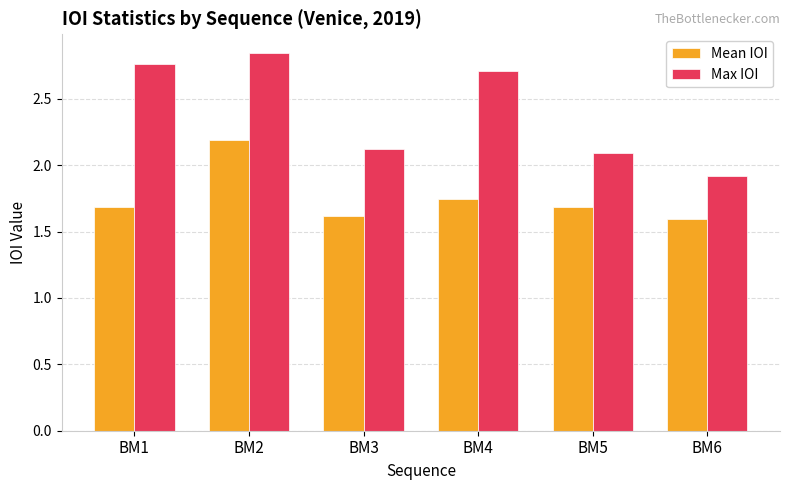

Which category has the lowest value in the Max IOI series?

BM6